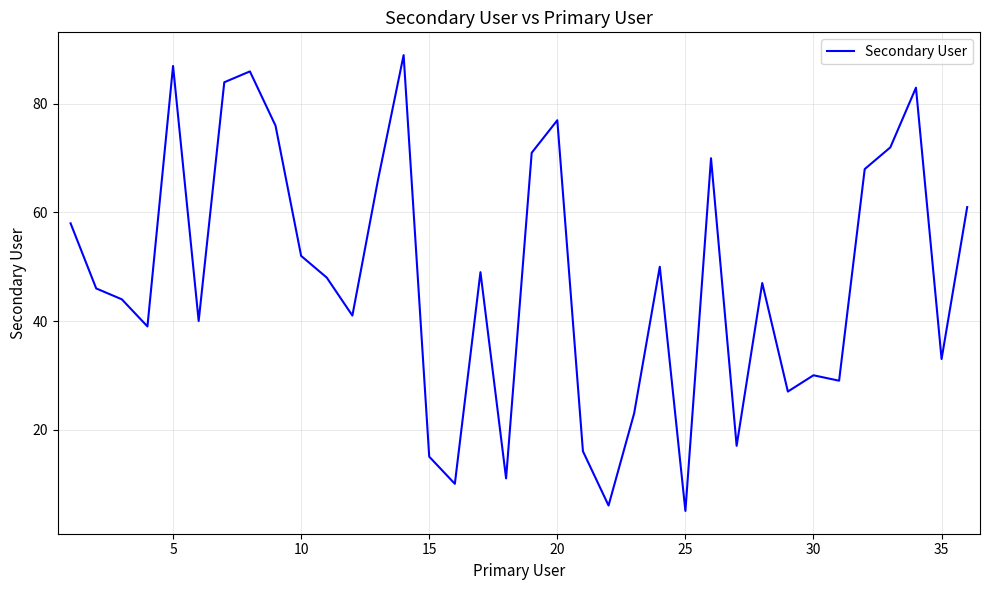

Count the number of categories in the chart.

36